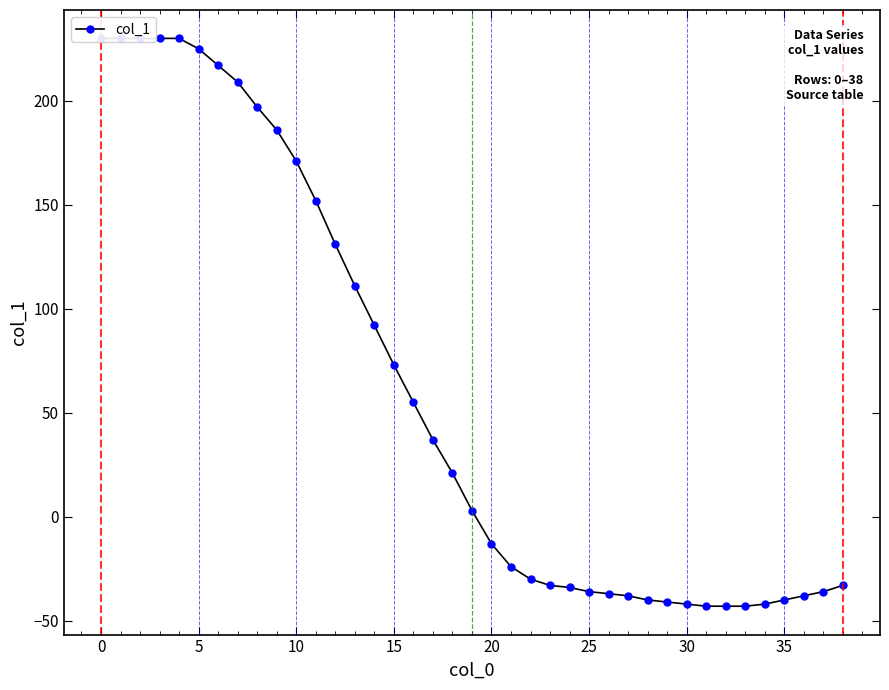

Which label corresponds to the smallest value in the chart?

31